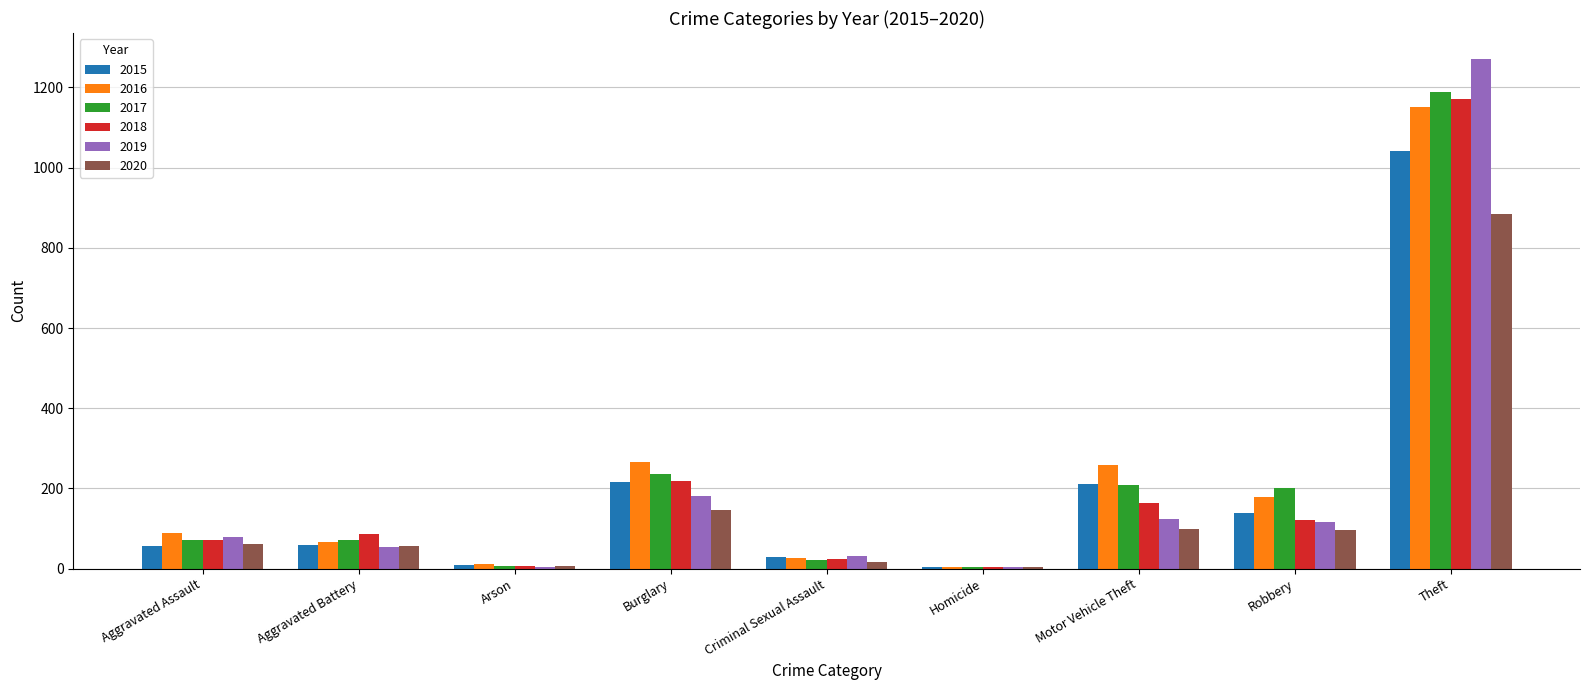

What are all the series names shown in the legend?

2015, 2016, 2017, 2018, 2019, 2020